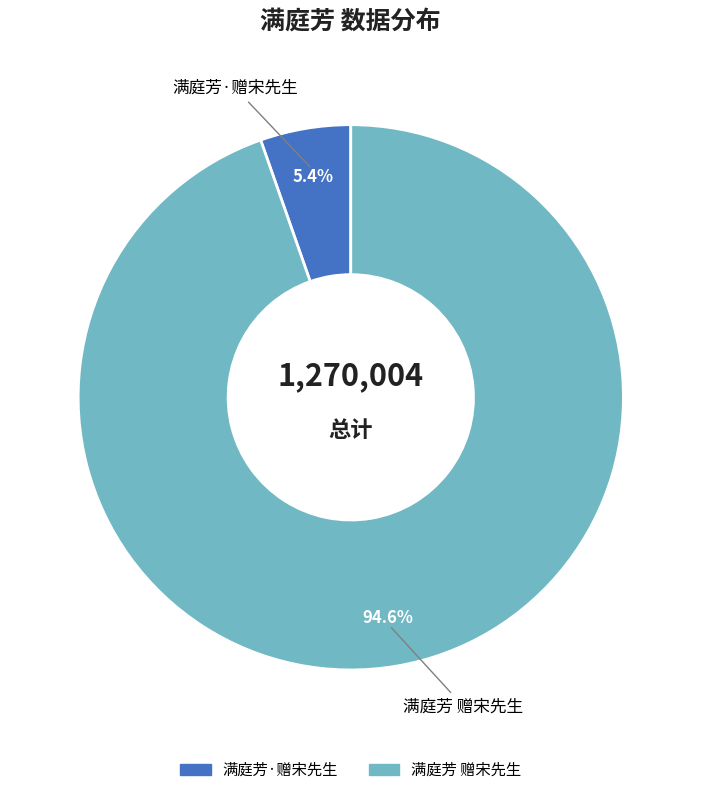

True or false: 满庭芳 赠宋先生 accounts for 95% of the total.

True